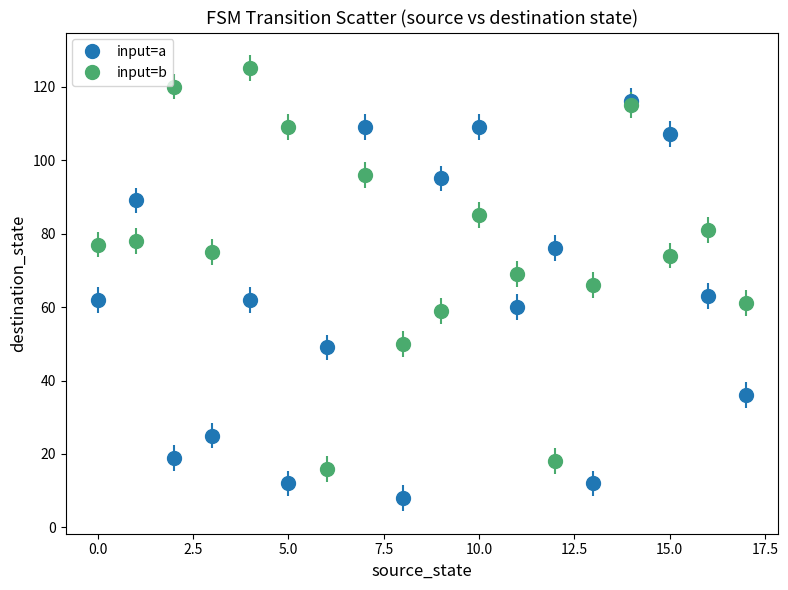

Which series has the largest total across all categories?

input=b